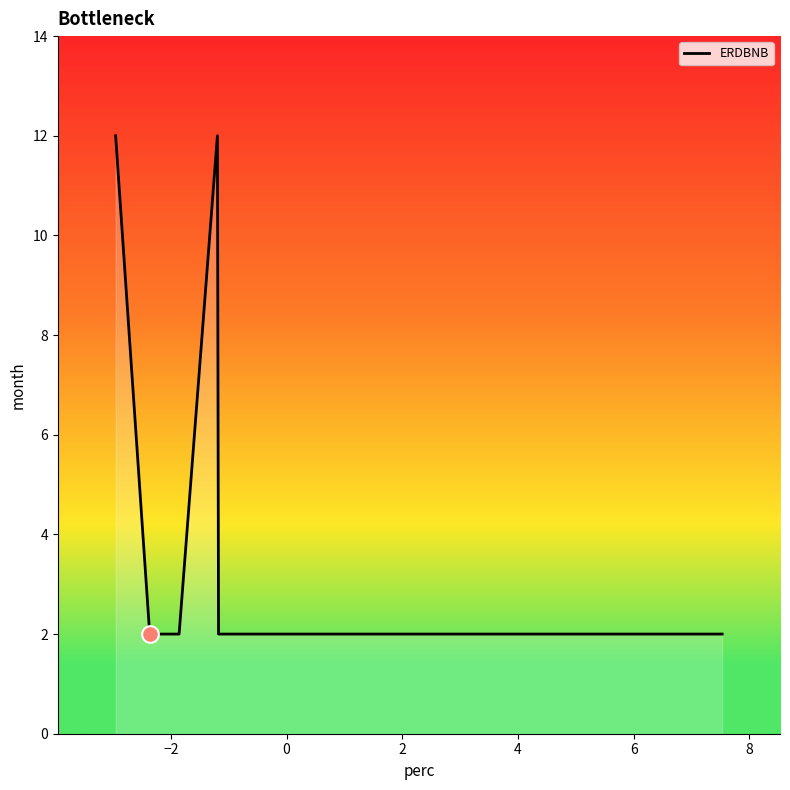

True or false: the data has more than 2 interior local peaks.

False